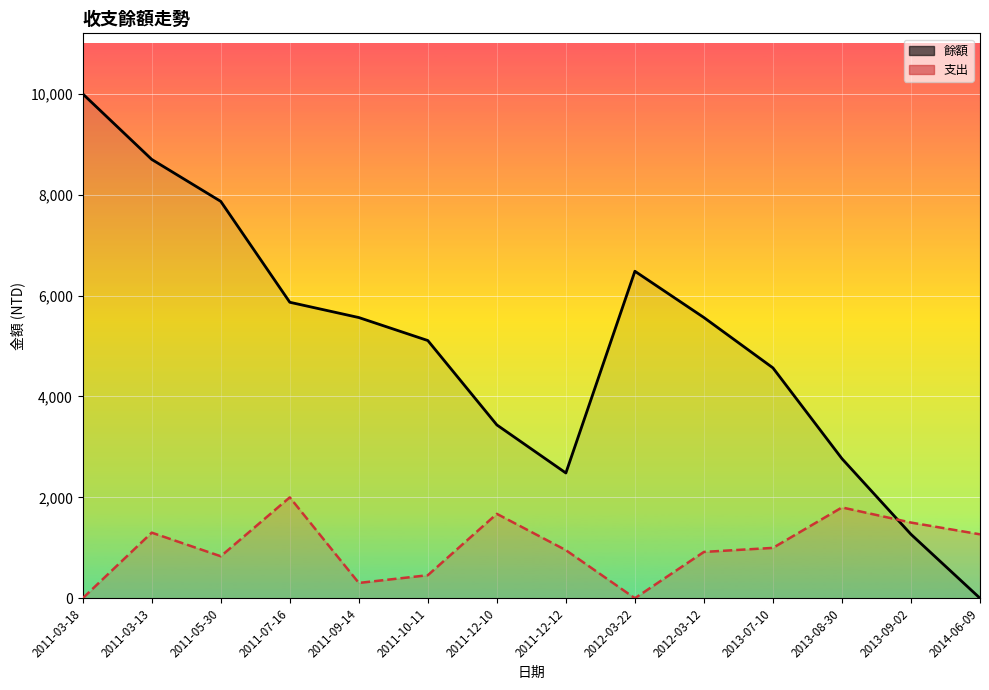

Which label corresponds to the largest value in the chart?

2011-03-18